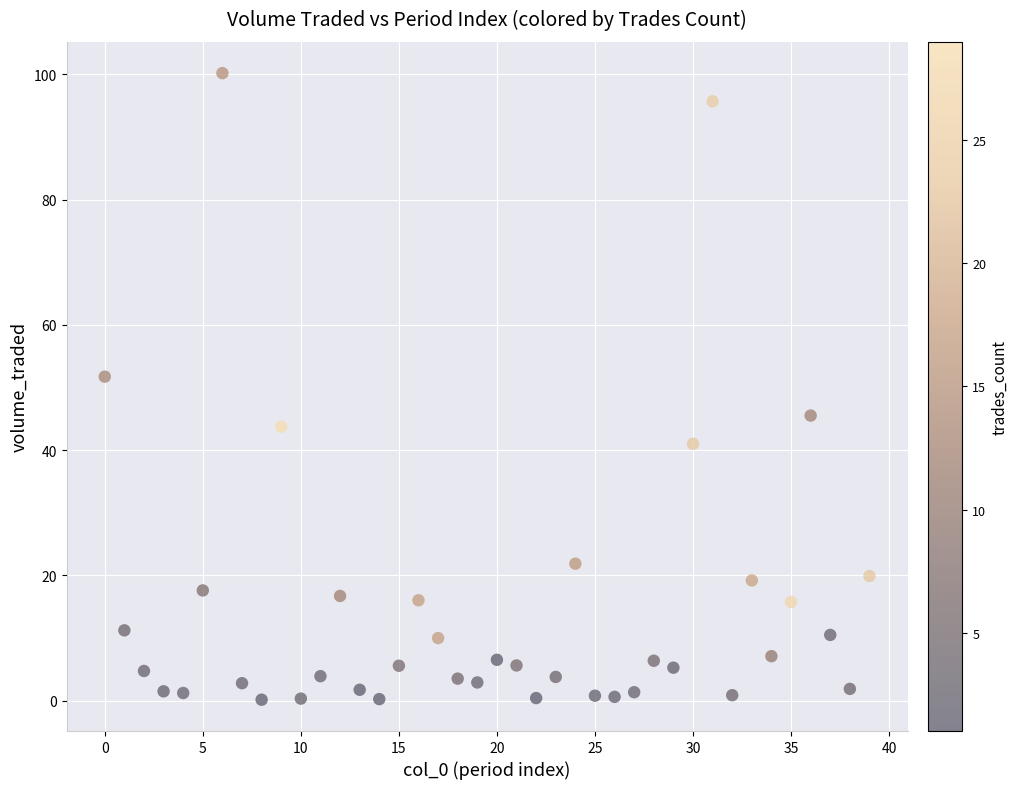

What Y value in the scatter plot is closest to 50?

51.7